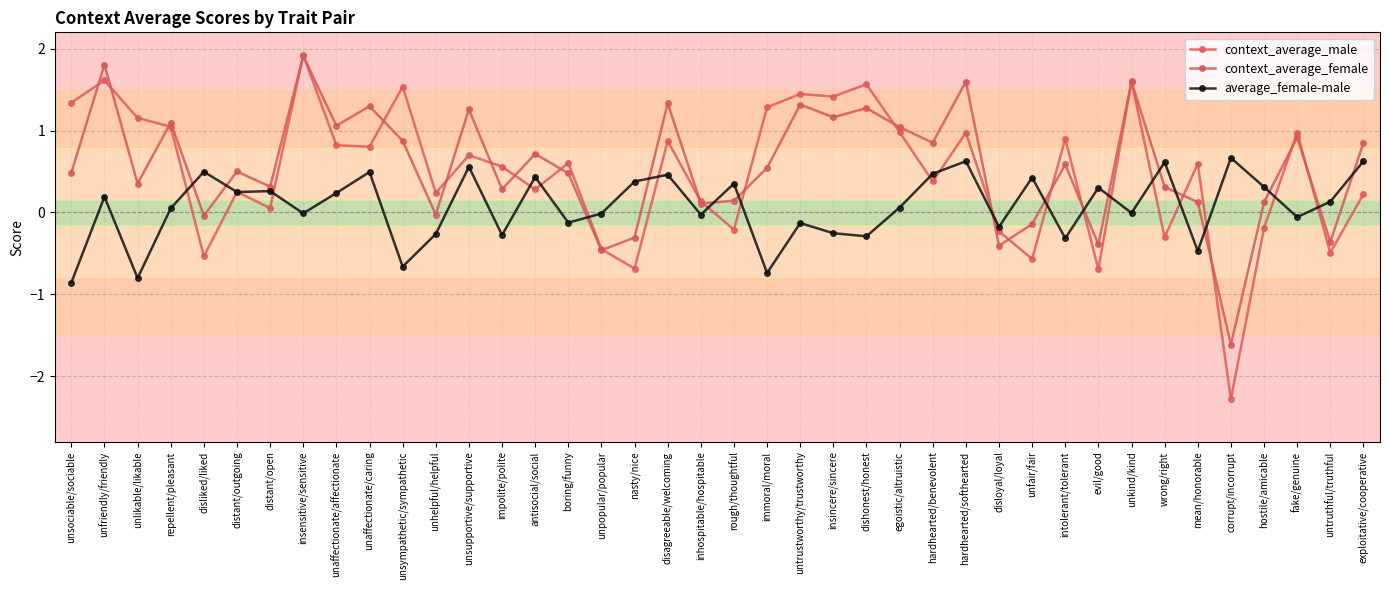

Reading right to left, what are all the values shown in this chart?

context_average_male: 0.2	-0.5	1.0	-0.2	-2.3	0.6	-0.3	1.6	-0.7	0.9	-0.6	-0.2	1.0	0.4	1.0	1.6	1.4	1.4	1.3	-0.2	0.1	0.9	-0.7	-0.4	0.6	0.3	0.6	0.7	0.2	1.5	0.8	0.8	1.9	0.1	0.3	-0.5	1.0	1.2	1.6	1.3
context_average_female: 0.8	-0.4	0.9	0.1	-1.6	0.1	0.3	1.6	-0.4	0.6	-0.1	-0.4	1.6	0.9	1.0	1.3	1.2	1.3	0.5	0.1	0.1	1.3	-0.3	-0.5	0.5	0.7	0.3	1.3	-0.0	0.9	1.3	1.1	1.9	0.3	0.5	-0.0	1.1	0.4	1.8	0.5
average_female-male: 0.6	0.1	-0.1	0.3	0.7	-0.5	0.6	-0.0	0.3	-0.3	0.4	-0.2	0.6	0.5	0.1	-0.3	-0.3	-0.1	-0.7	0.4	-0.0	0.5	0.4	-0.0	-0.1	0.4	-0.3	0.6	-0.3	-0.7	0.5	0.2	-0.0	0.3	0.2	0.5	0.1	-0.8	0.2	-0.9